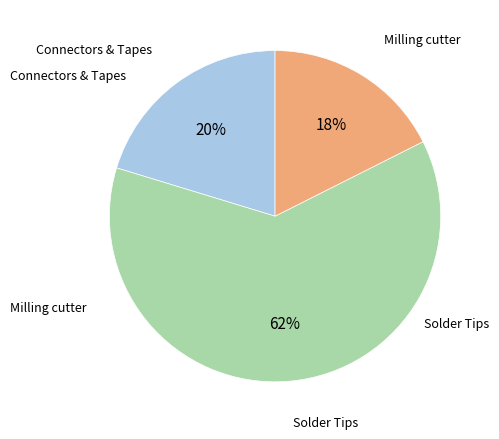

Is there any slice that represents more than half of the pie?

Yes